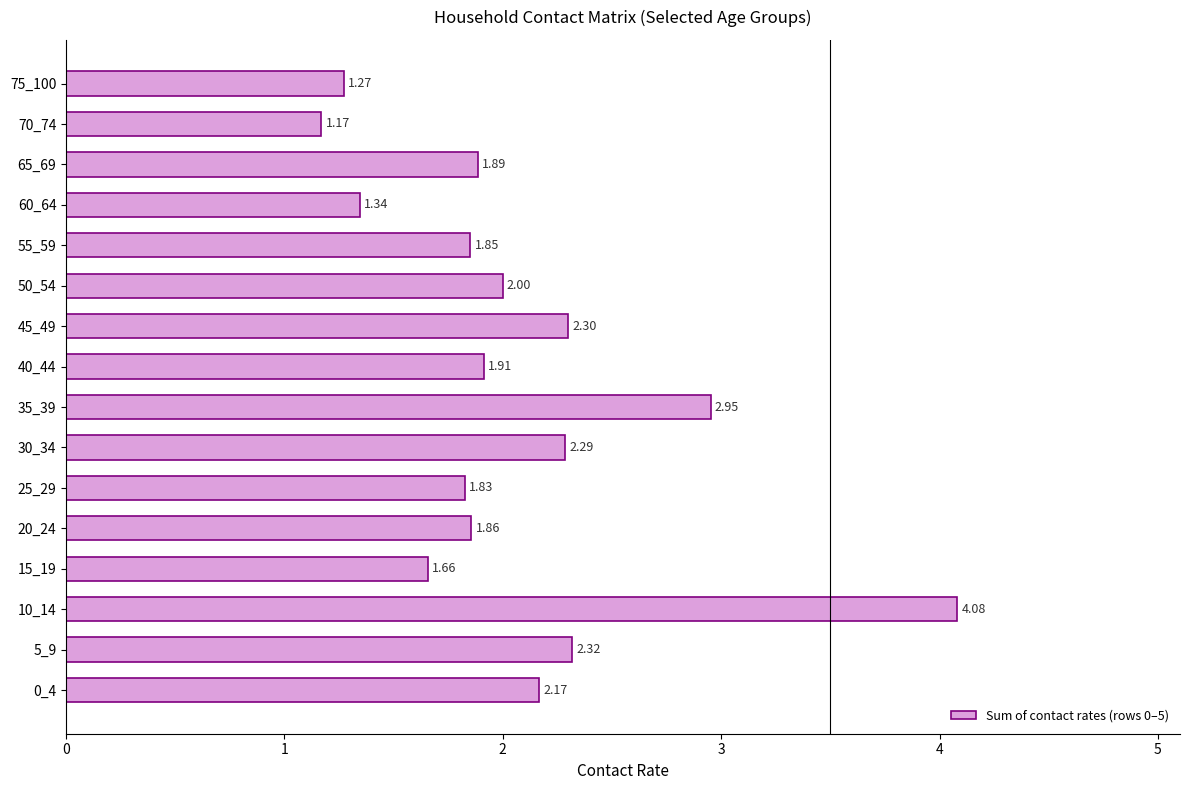

Which label corresponds to the smallest value in the chart?

70_74